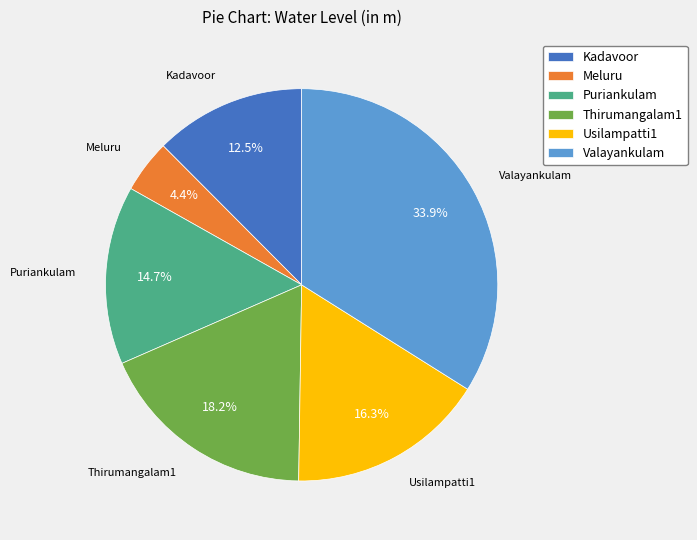

How many segments does this pie chart have?

6